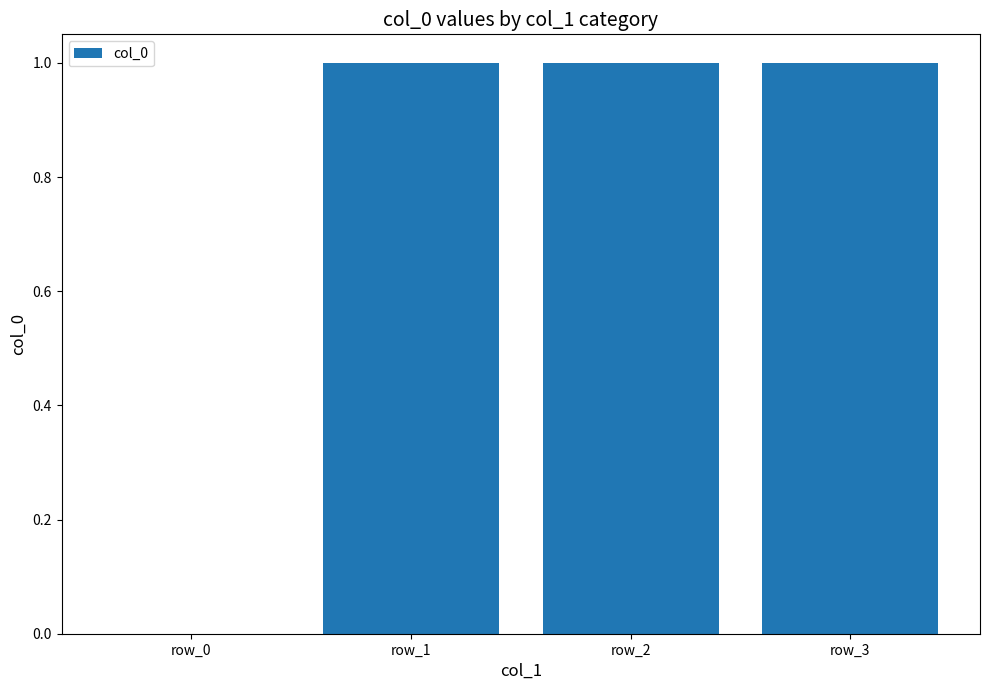

At which label is the value closest to 0?

row_0